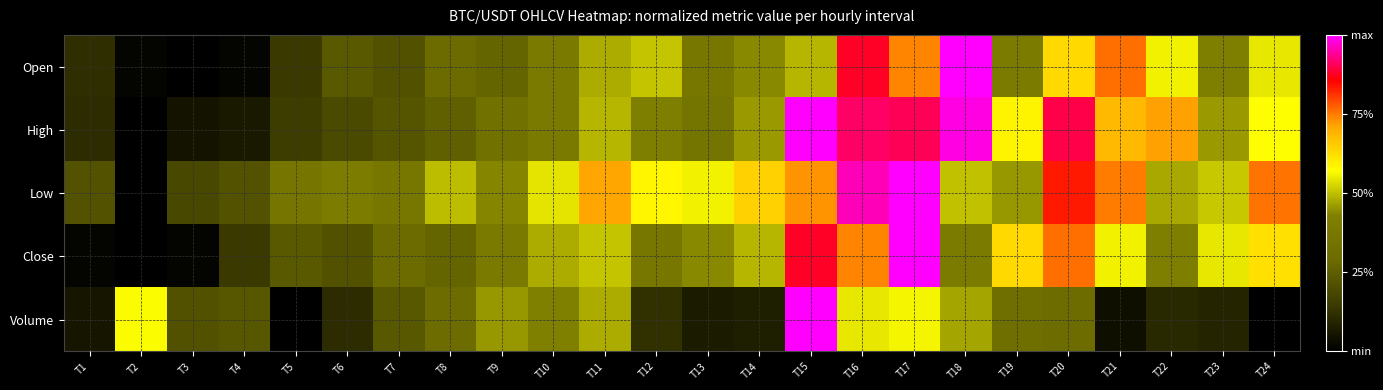

Reading left to right, transcribe all the data shown in this chart.

Open: T1=0.1	T2=0.0	T3=0.0	T4=0.0	T5=0.1	T6=0.2	T7=0.2	T8=0.3	T9=0.3	T10=0.4	T11=0.5	T12=0.5	T13=0.4	T14=0.4	T15=0.5	T16=0.9	T17=0.7	T18=1.0	T19=0.4	T20=0.6	T21=0.8	T22=0.6	T23=0.4	T24=0.5
High: T1=0.1	T2=0.0	T3=0.0	T4=0.1	T5=0.2	T6=0.2	T7=0.2	T8=0.3	T9=0.3	T10=0.4	T11=0.5	T12=0.4	T13=0.4	T14=0.5	T15=1.0	T16=0.9	T17=0.9	T18=1.0	T19=0.6	T20=0.9	T21=0.7	T22=0.7	T23=0.5	T24=0.6
Low: T1=0.2	T2=0.0	T3=0.2	T4=0.2	T5=0.4	T6=0.4	T7=0.4	T8=0.5	T9=0.4	T10=0.5	T11=0.7	T12=0.6	T13=0.6	T14=0.6	T15=0.7	T16=1.0	T17=1.0	T18=0.5	T19=0.5	T20=0.8	T21=0.7	T22=0.5	T23=0.5	T24=0.8
Close: T1=0.0	T2=0.0	T3=0.0	T4=0.1	T5=0.2	T6=0.2	T7=0.3	T8=0.3	T9=0.4	T10=0.5	T11=0.5	T12=0.4	T13=0.4	T14=0.5	T15=0.9	T16=0.7	T17=1.0	T18=0.4	T19=0.6	T20=0.8	T21=0.6	T22=0.4	T23=0.5	T24=0.6
Volume: T1=0.1	T2=0.6	T3=0.2	T4=0.2	T5=0.0	T6=0.1	T7=0.2	T8=0.3	T9=0.5	T10=0.4	T11=0.5	T12=0.1	T13=0.1	T14=0.1	T15=1.0	T16=0.5	T17=0.6	T18=0.5	T19=0.3	T20=0.3	T21=0.0	T22=0.1	T23=0.1	T24=0.0